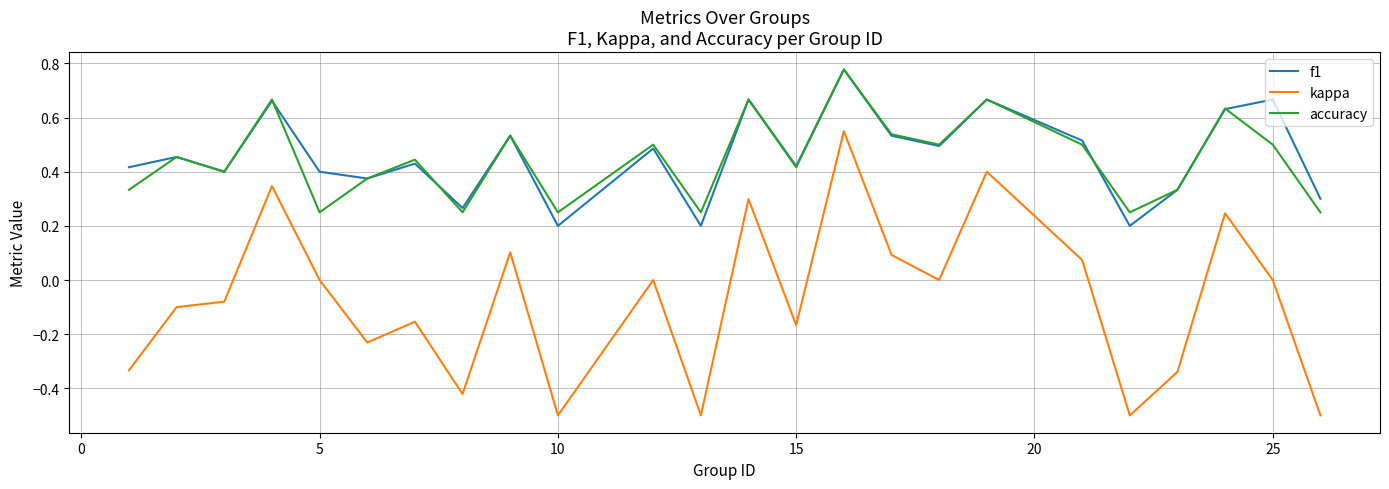

True or false: accuracy and kappa cross at least once.

False